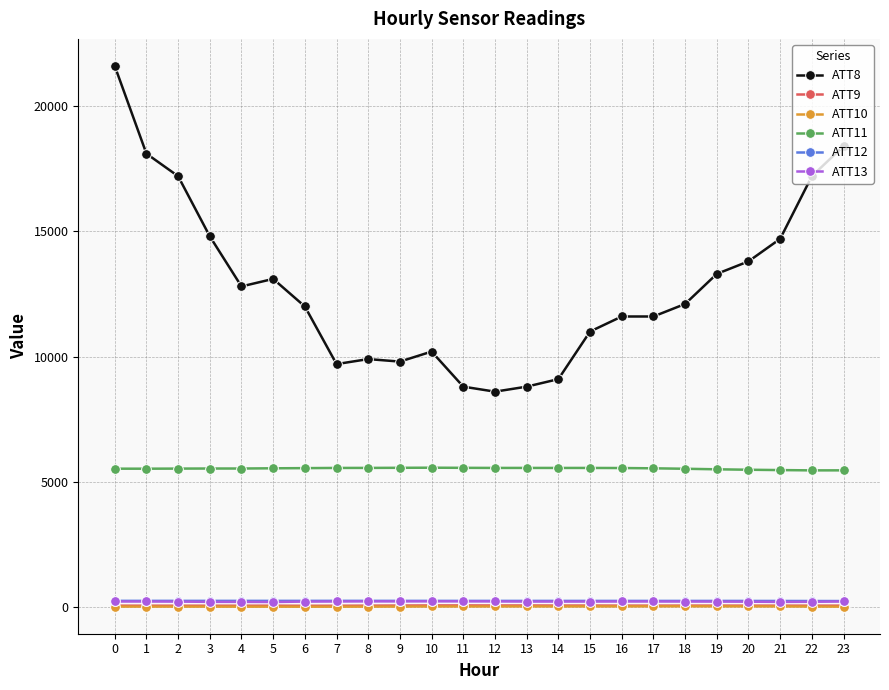

What is the maximum value shown in the chart?

21600.0